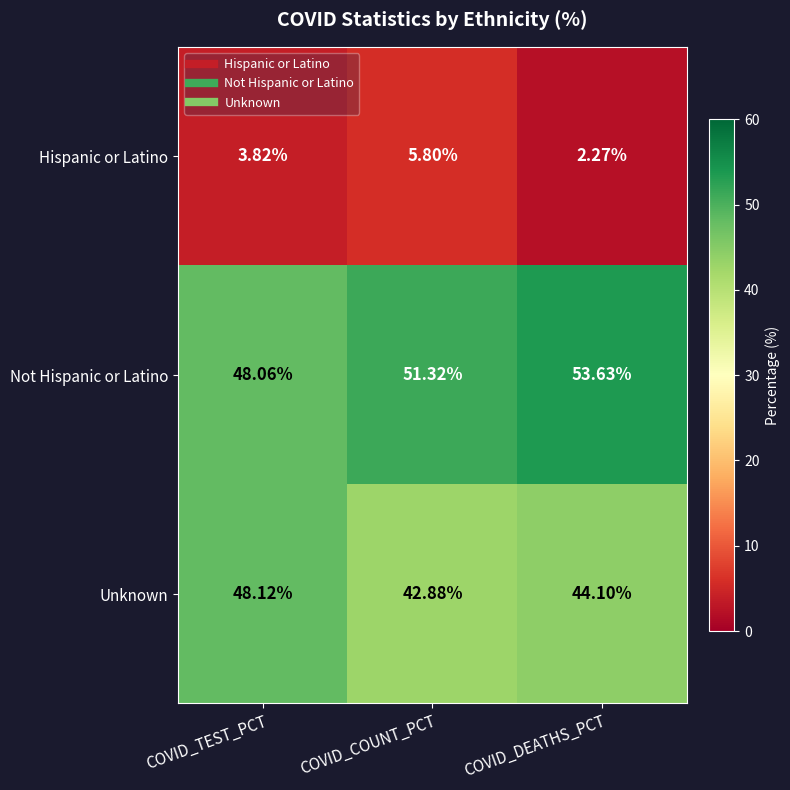

At which category does the chart reach its peak across all series?

COVID_DEATHS_PCT